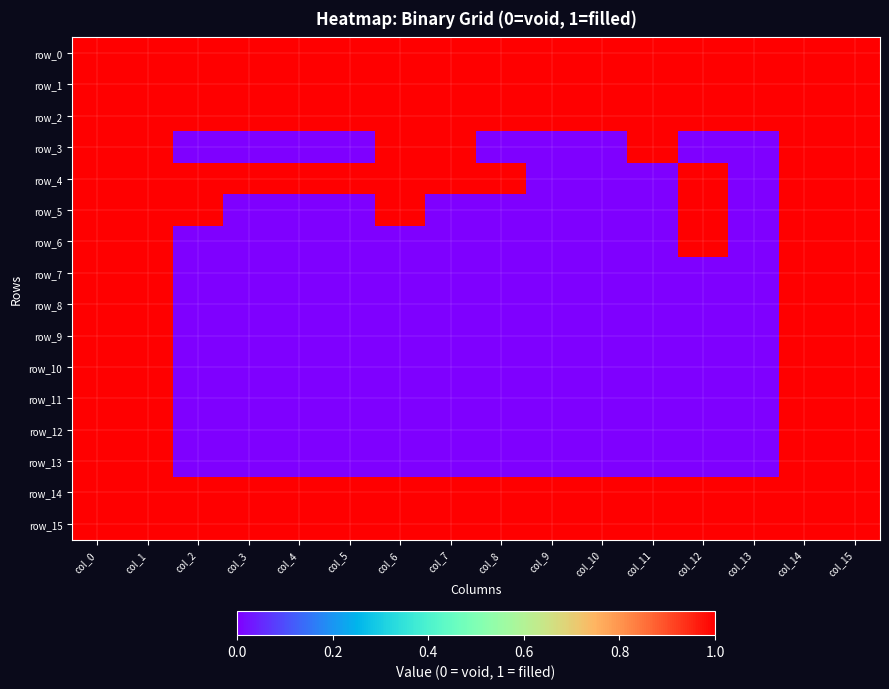

At how many categories does at least one series exceed 0?

16